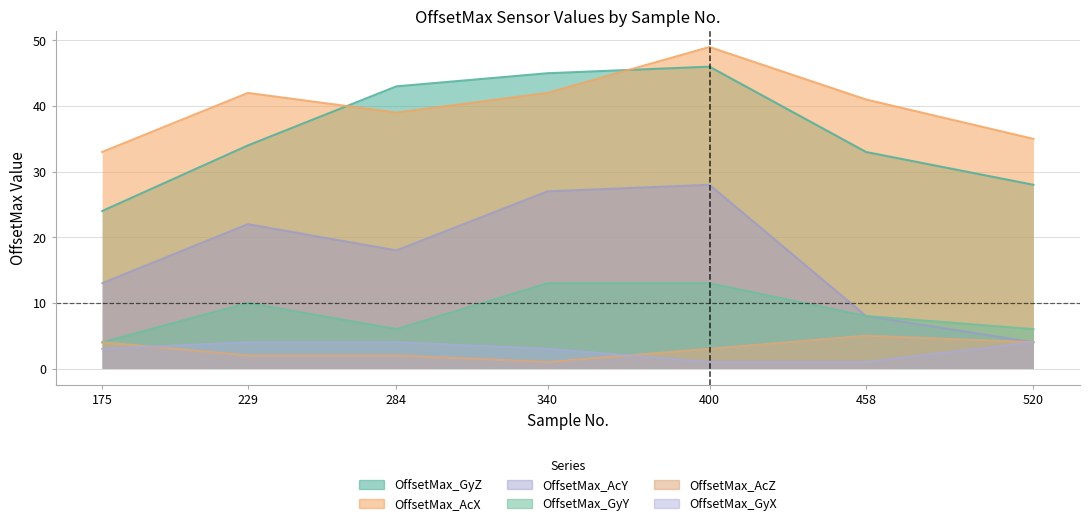

Which series changed the most between 175 and 520?

OffsetMax_AcY